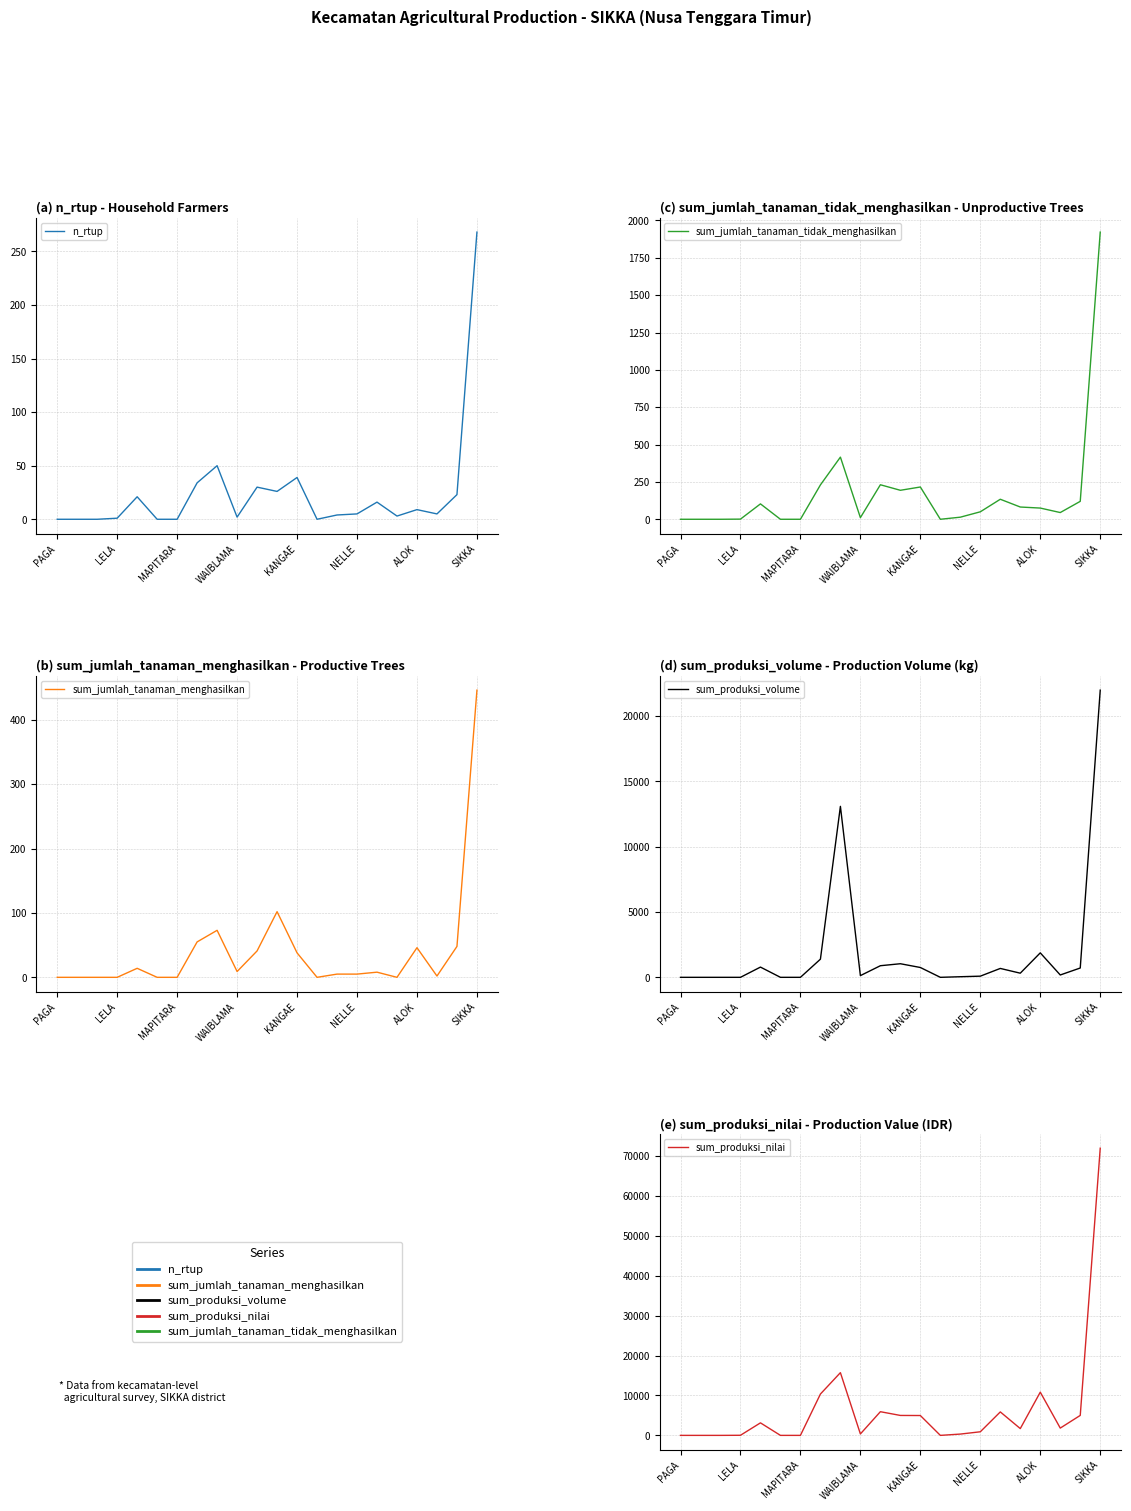

True or false: sum_jumlah_tanaman_tidak_menghasilkan has a value of 1044.1 at 13.

False